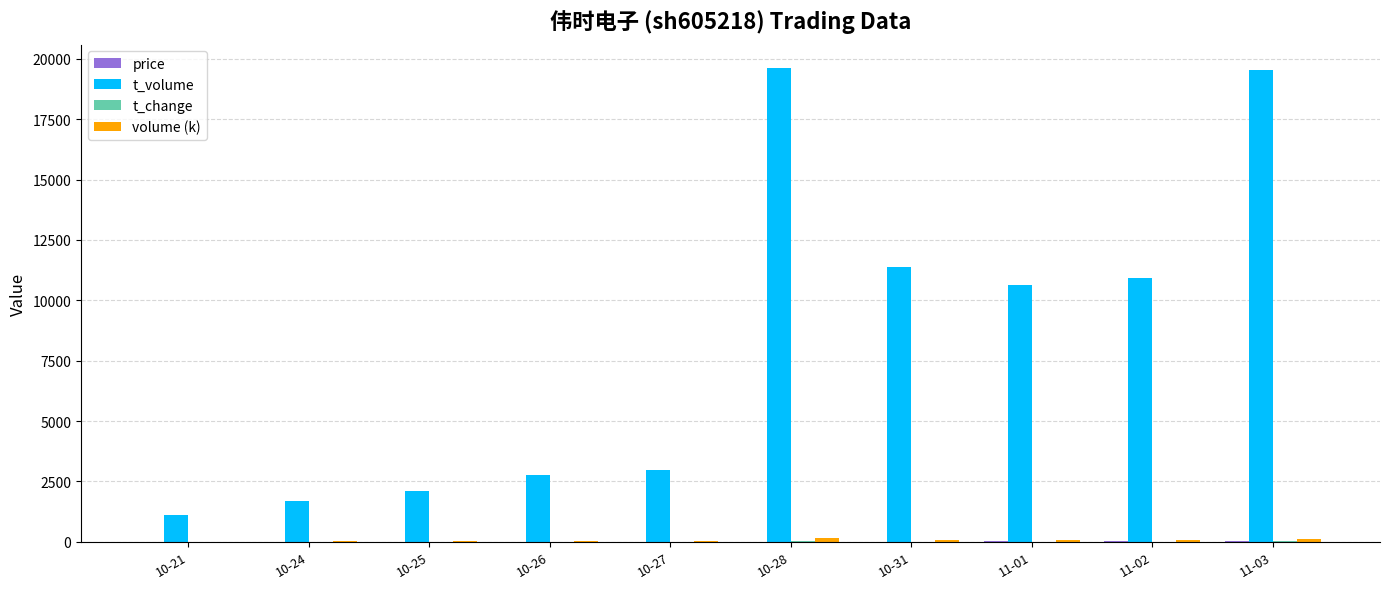

What is the maximum value shown in the chart?

19612.0